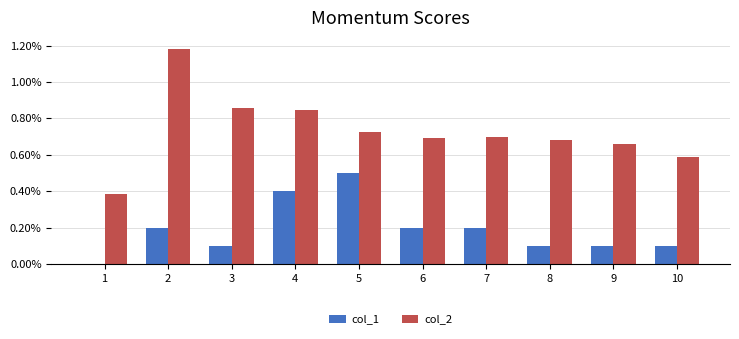

Which series has the largest range (max minus min)?

col_2